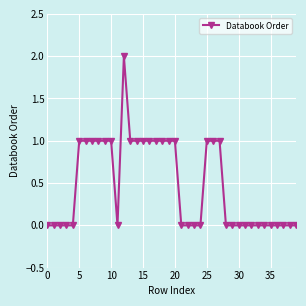

What is the sum of all values?

19